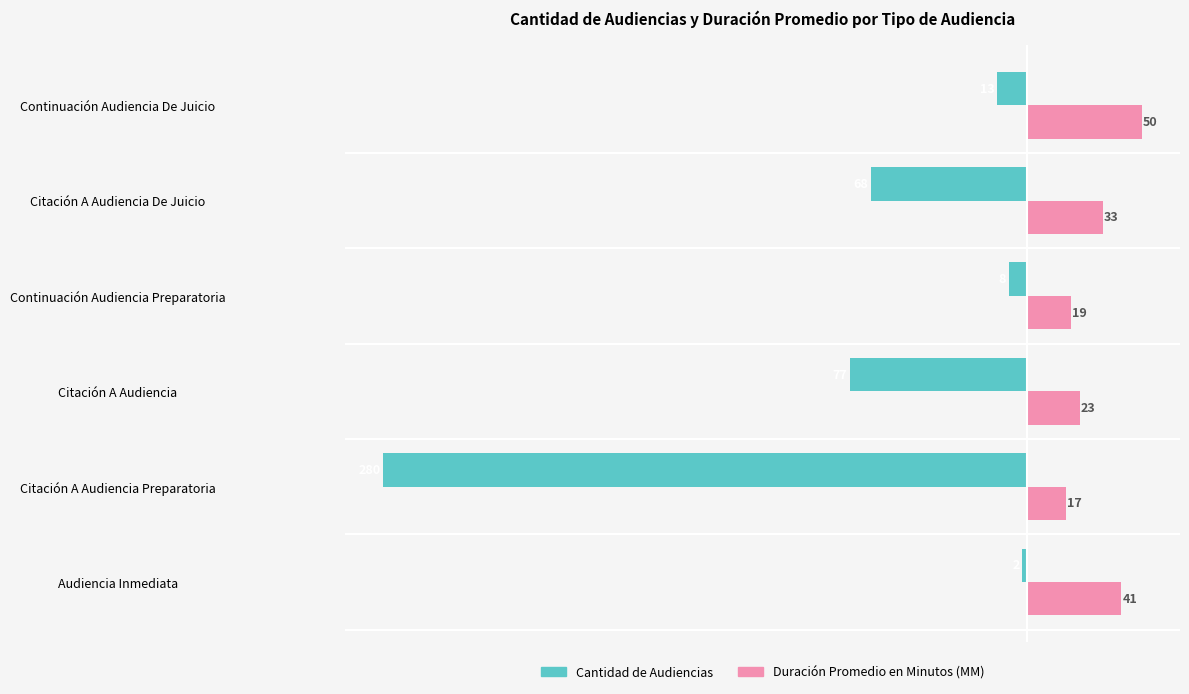

Is it true that Duración Promedio en Minutos (MM) equals 30 at Continuación Audiencia Preparatoria?

False